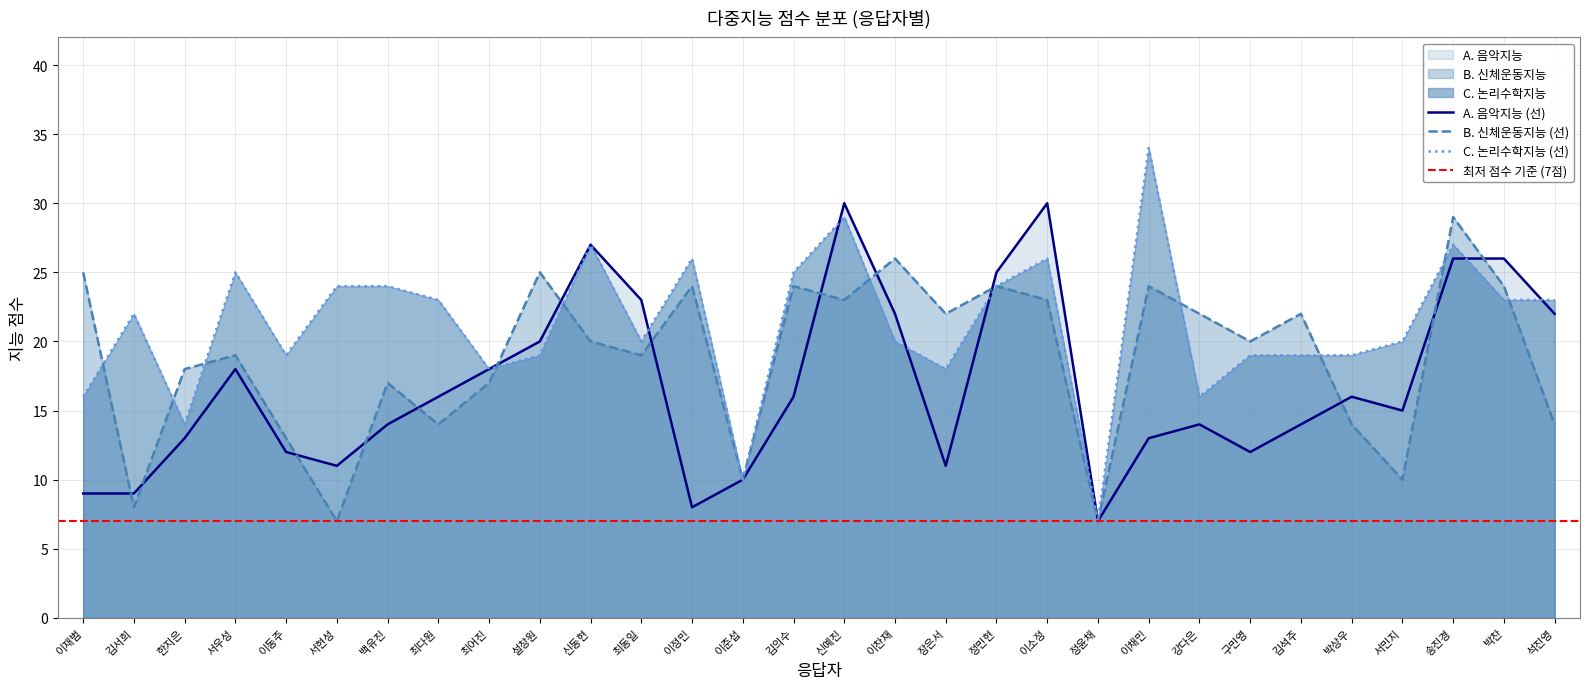

What is the sum of the A. 음악지능 values at 이재범 and 정윤채?

16